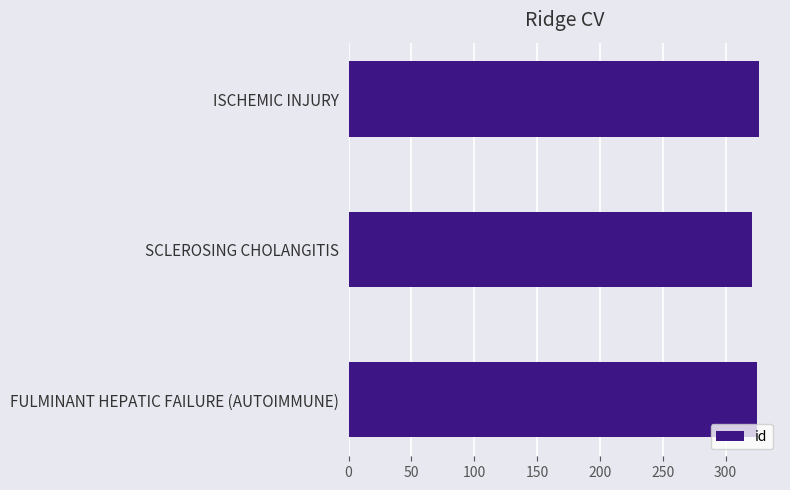

Reading top to bottom, extract all data points from this chart.

327	321	325